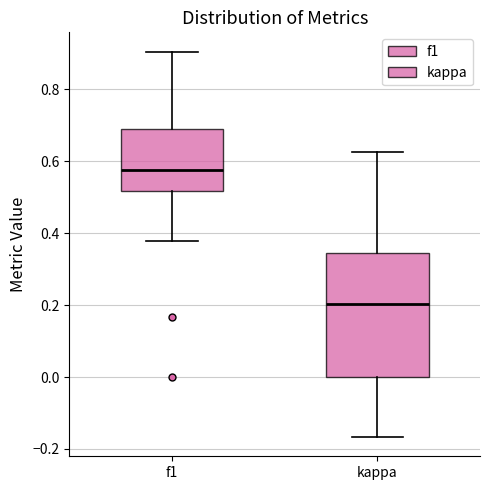

Reading left to right, read every box against the y-axis: the position of its median line, the range the box covers, and the ends of its whiskers. The values are not printed on the chart, so give them approximately, as read against the axis.

f1: median 0.58, box 0.52 to 0.68, whiskers 0.38 to 0.90
kappa: median 0.20, box 0.00 to 0.34, whiskers -0.16 to 0.62